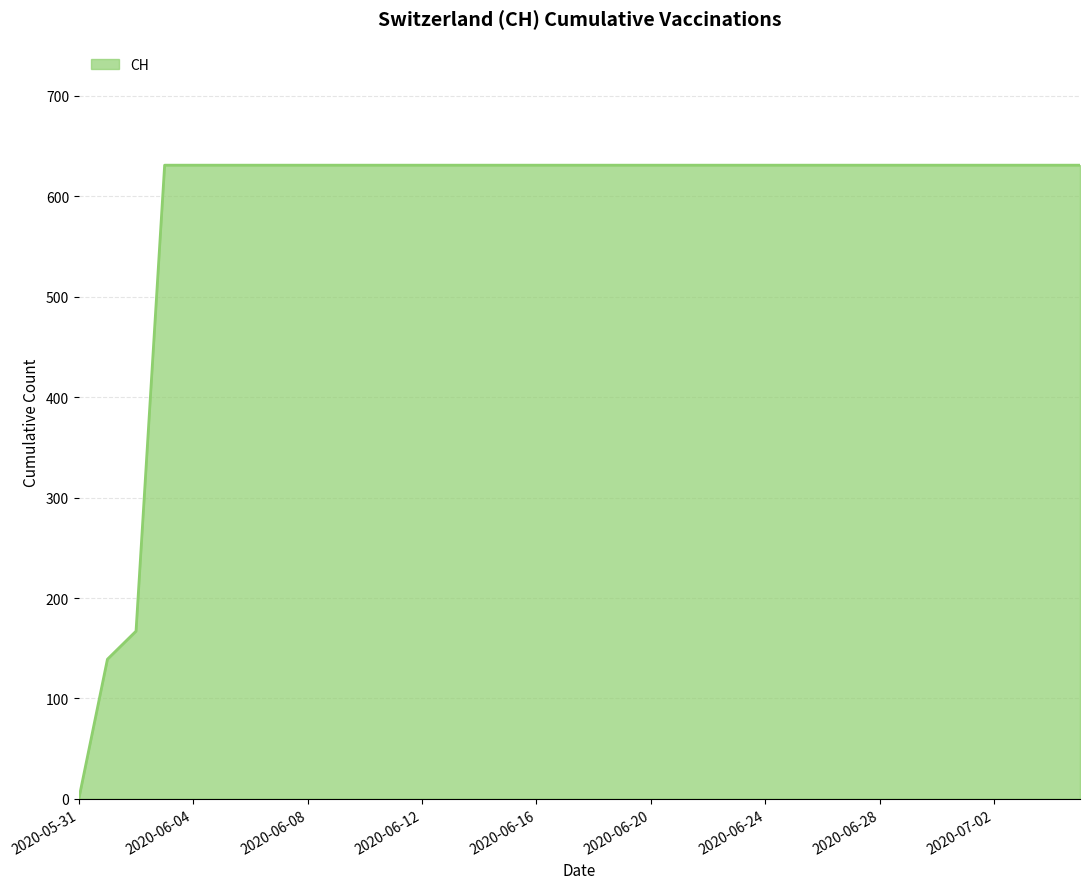

What is the difference between the maximum and minimum values?

631